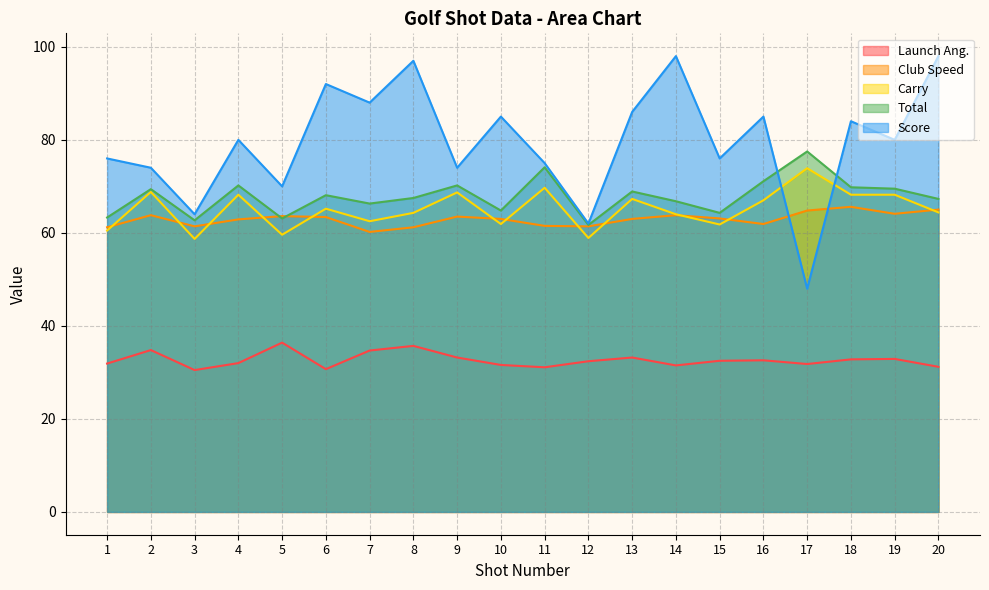

At how many categories does at least one series exceed 69?

18